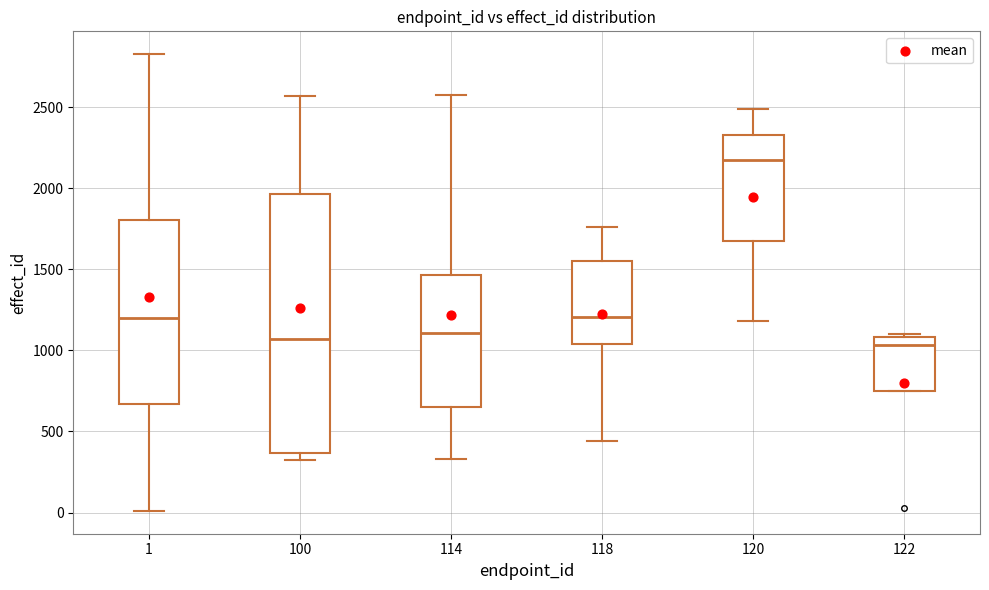

Which box's median line is the highest?

120